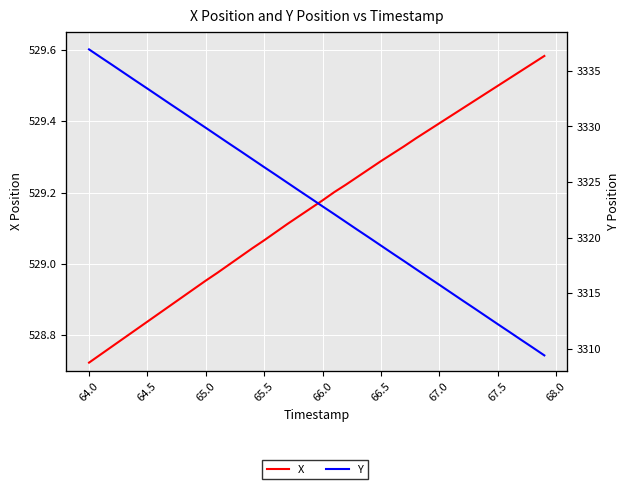

What is the difference between the maximum and minimum values in the X series?

0.9